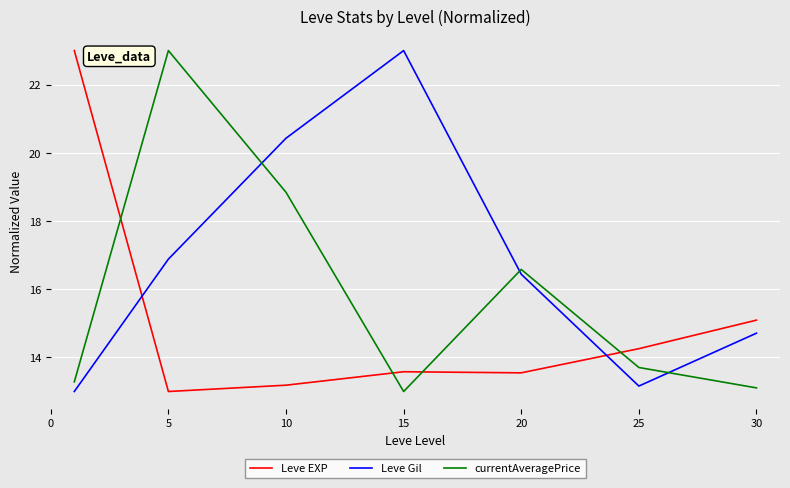

What is the highest value of the currentAveragePrice series?

23.0